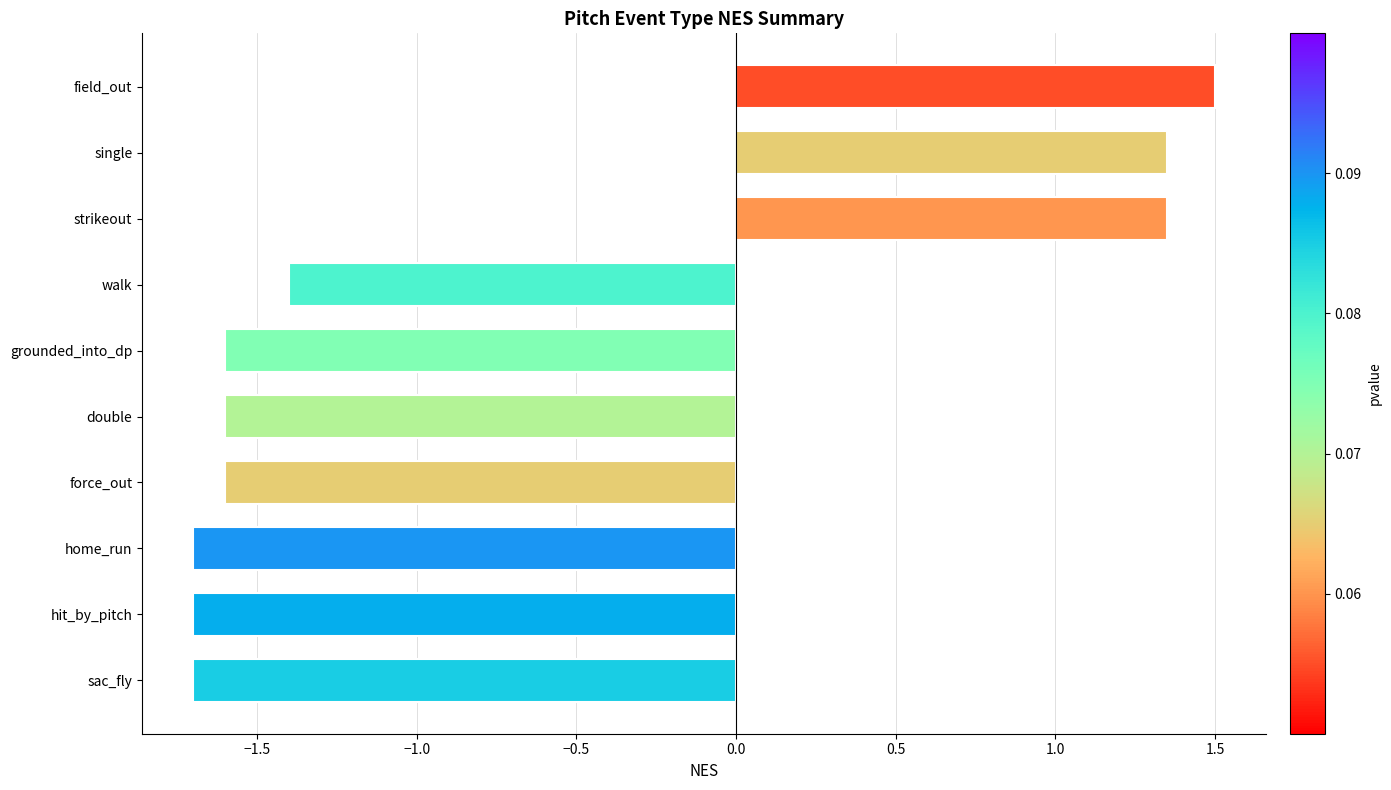

What is the approximate value at grounded_into_dp?

-1.6